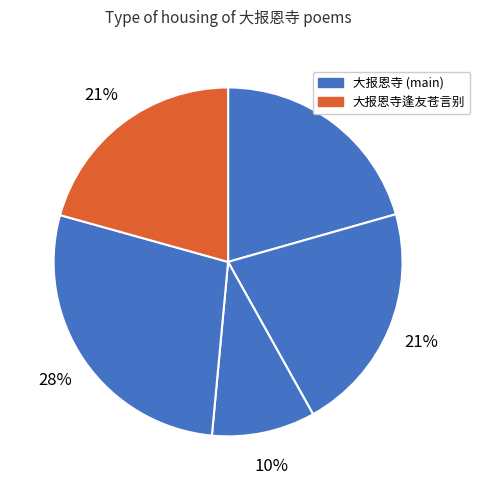

How many slices are in this pie chart?

5